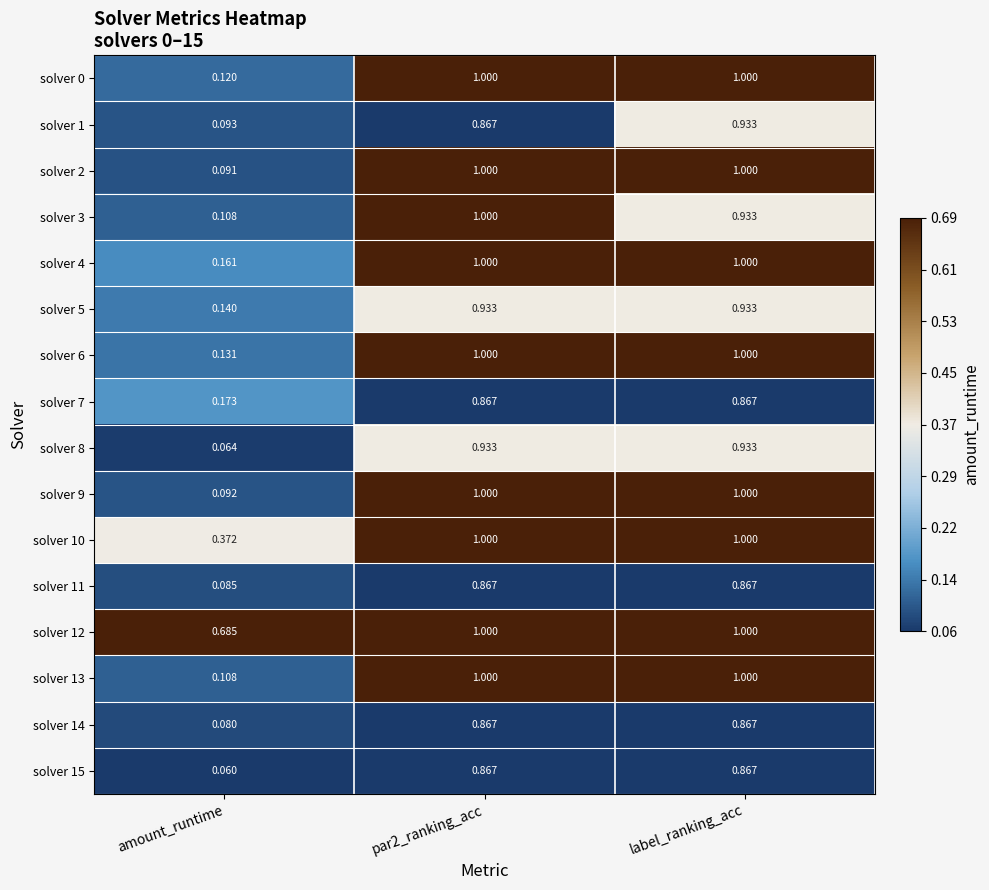

Is the value of solver 1 at label_ranking_acc greater than the value of solver 13 at label_ranking_acc?

No